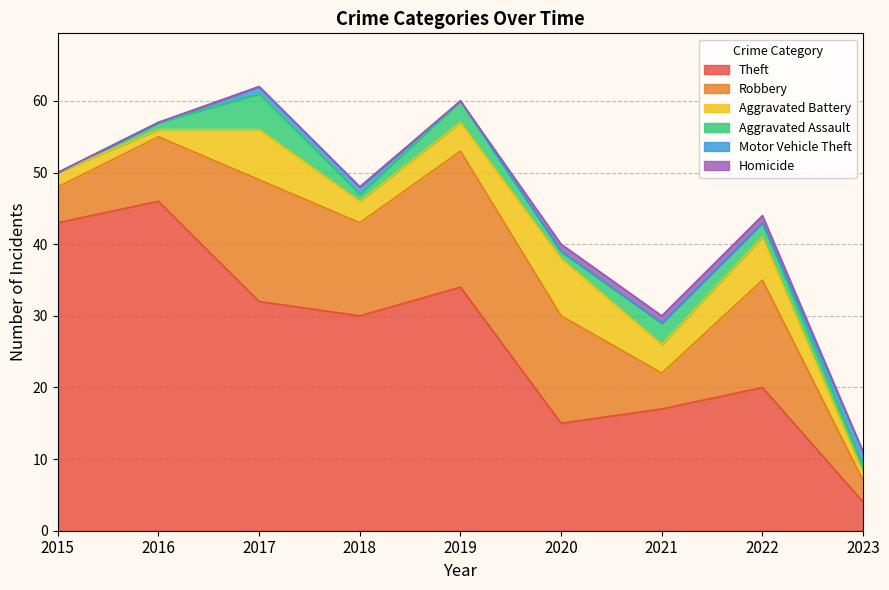

True or false: Theft and Homicide cross at least once.

False